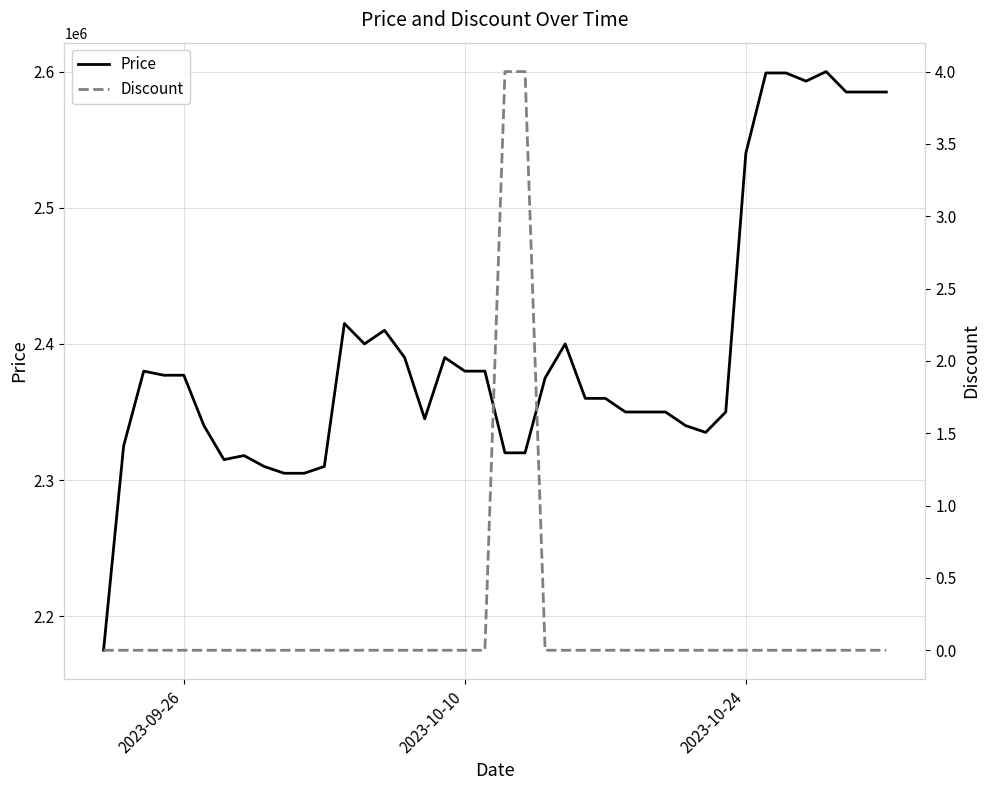

What is the average value of the Price series?

2396075